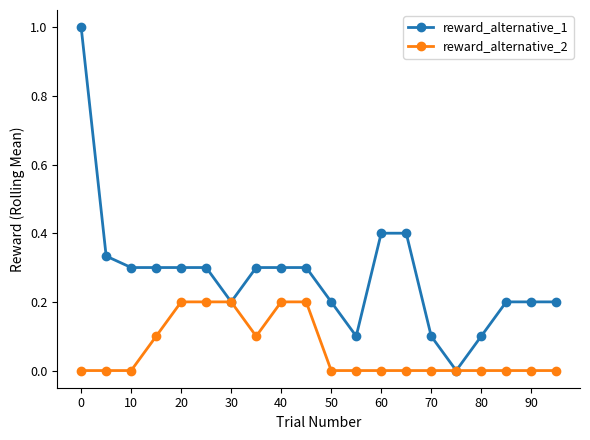

List the series in order of their peak value, lowest first.

reward_alternative_2, reward_alternative_1